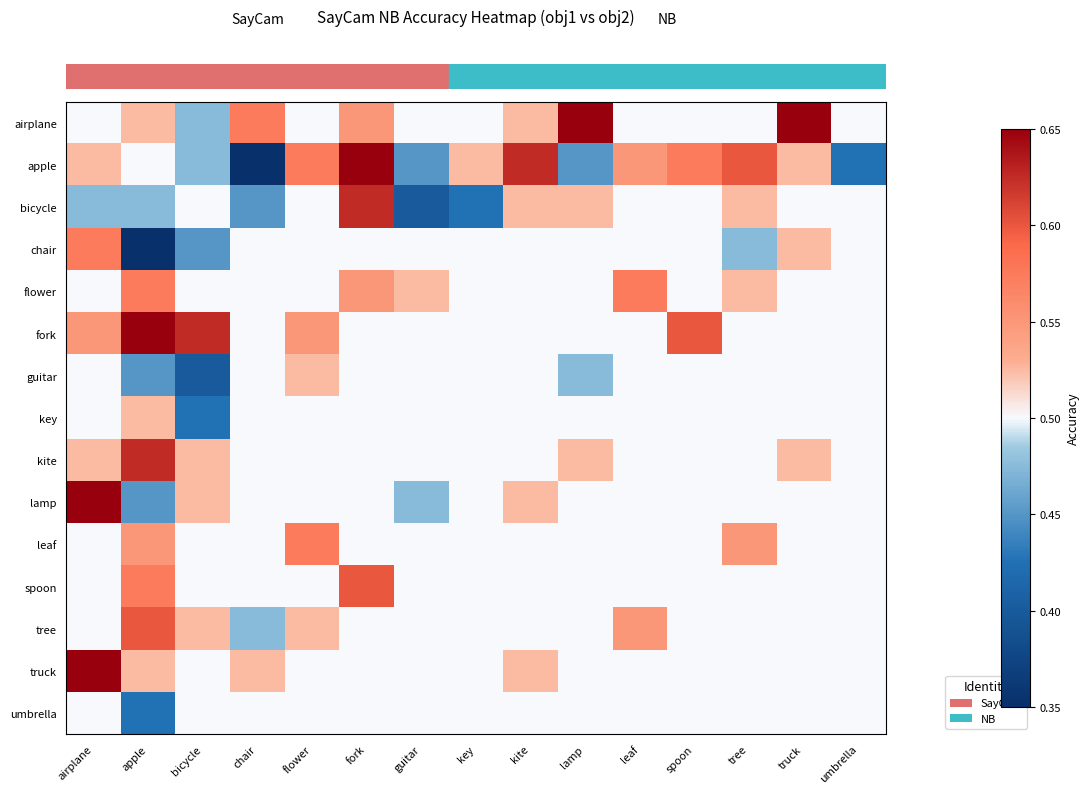

Reading left to right, list all the values displayed in this chart.

row_0: 0.5	0.5	0.5	0.6	0.5	0.6	0.5	0.5	0.5	0.7	0.5	0.5	0.5	0.7	0.5
row_1: 0.5	0.5	0.5	0.3	0.6	0.7	0.5	0.5	0.6	0.5	0.6	0.6	0.6	0.5	0.4
row_2: 0.5	0.5	0.5	0.5	0.5	0.6	0.4	0.4	0.5	0.5	0.5	0.5	0.5	0.5	0.5
row_3: 0.6	0.3	0.5	0.5	0.5	0.5	0.5	0.5	0.5	0.5	0.5	0.5	0.5	0.5	0.5
row_4: 0.5	0.6	0.5	0.5	0.5	0.6	0.5	0.5	0.5	0.5	0.6	0.5	0.5	0.5	0.5
row_5: 0.6	0.7	0.6	0.5	0.6	0.5	0.5	0.5	0.5	0.5	0.5	0.6	0.5	0.5	0.5
row_6: 0.5	0.5	0.4	0.5	0.5	0.5	0.5	0.5	0.5	0.5	0.5	0.5	0.5	0.5	0.5
row_7: 0.5	0.5	0.4	0.5	0.5	0.5	0.5	0.5	0.5	0.5	0.5	0.5	0.5	0.5	0.5
row_8: 0.5	0.6	0.5	0.5	0.5	0.5	0.5	0.5	0.5	0.5	0.5	0.5	0.5	0.5	0.5
row_9: 0.7	0.5	0.5	0.5	0.5	0.5	0.5	0.5	0.5	0.5	0.5	0.5	0.5	0.5	0.5
row_10: 0.5	0.6	0.5	0.5	0.6	0.5	0.5	0.5	0.5	0.5	0.5	0.5	0.6	0.5	0.5
row_11: 0.5	0.6	0.5	0.5	0.5	0.6	0.5	0.5	0.5	0.5	0.5	0.5	0.5	0.5	0.5
row_12: 0.5	0.6	0.5	0.5	0.5	0.5	0.5	0.5	0.5	0.5	0.6	0.5	0.5	0.5	0.5
row_13: 0.7	0.5	0.5	0.5	0.5	0.5	0.5	0.5	0.5	0.5	0.5	0.5	0.5	0.5	0.5
row_14: 0.5	0.4	0.5	0.5	0.5	0.5	0.5	0.5	0.5	0.5	0.5	0.5	0.5	0.5	0.5